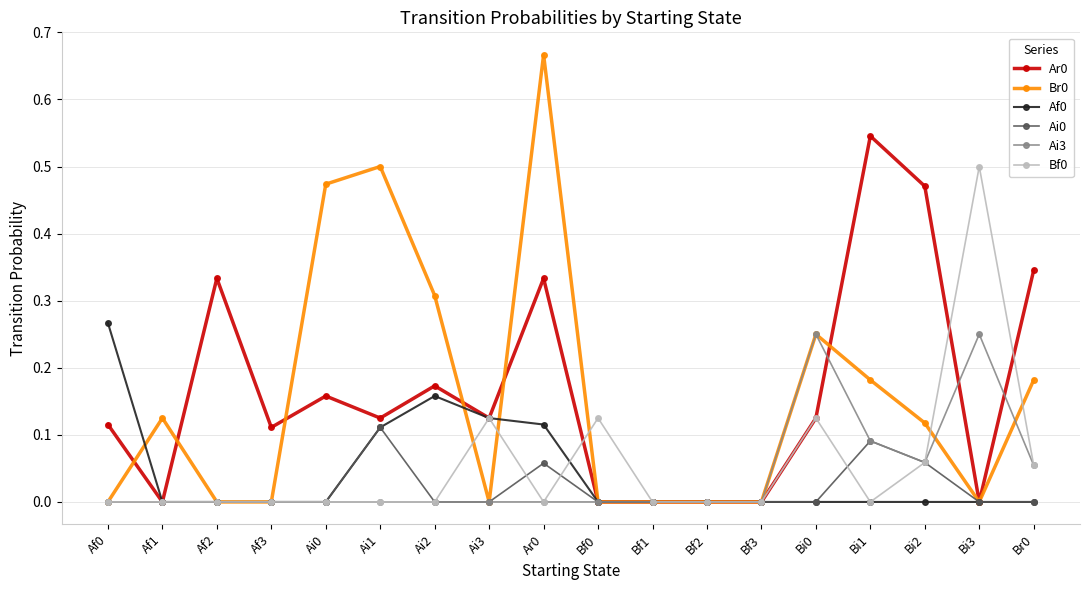

How many Br0 values are between 0 and 1?

18